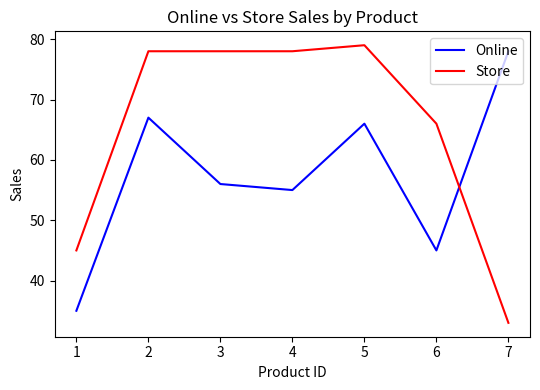

How many times do Online and Store cross each other?

1